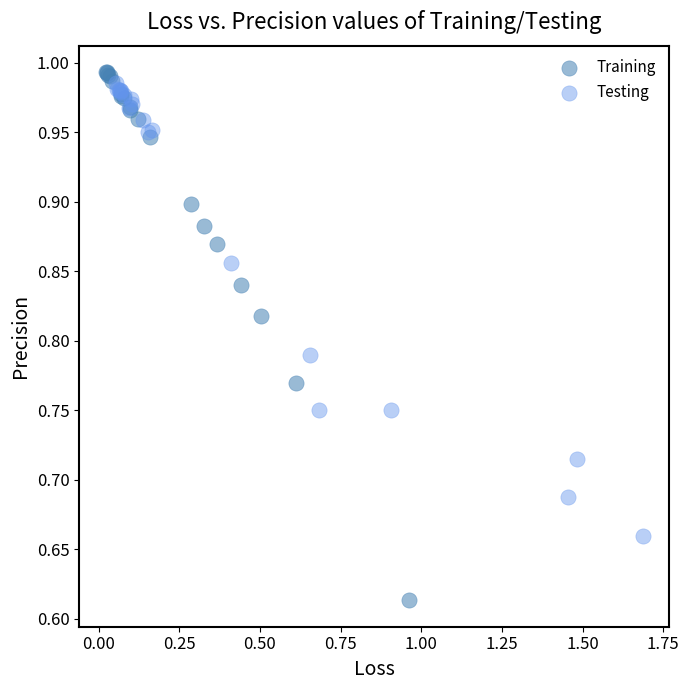

Which series contains the lowest Y value?

Training